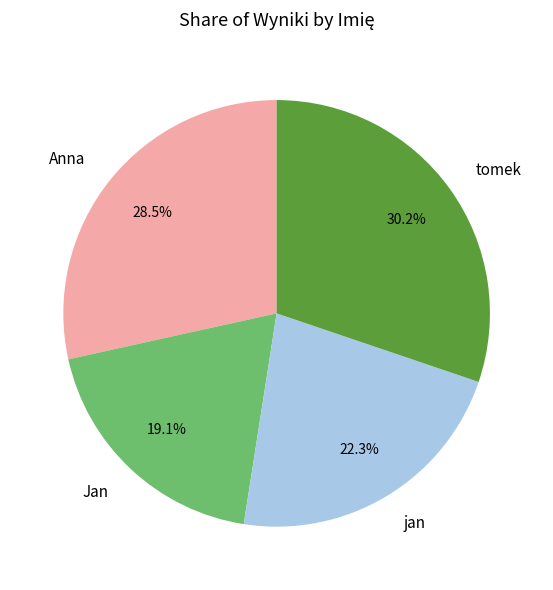

Rank the categories by value from lowest to highest.

Jan, jan, Anna, tomek